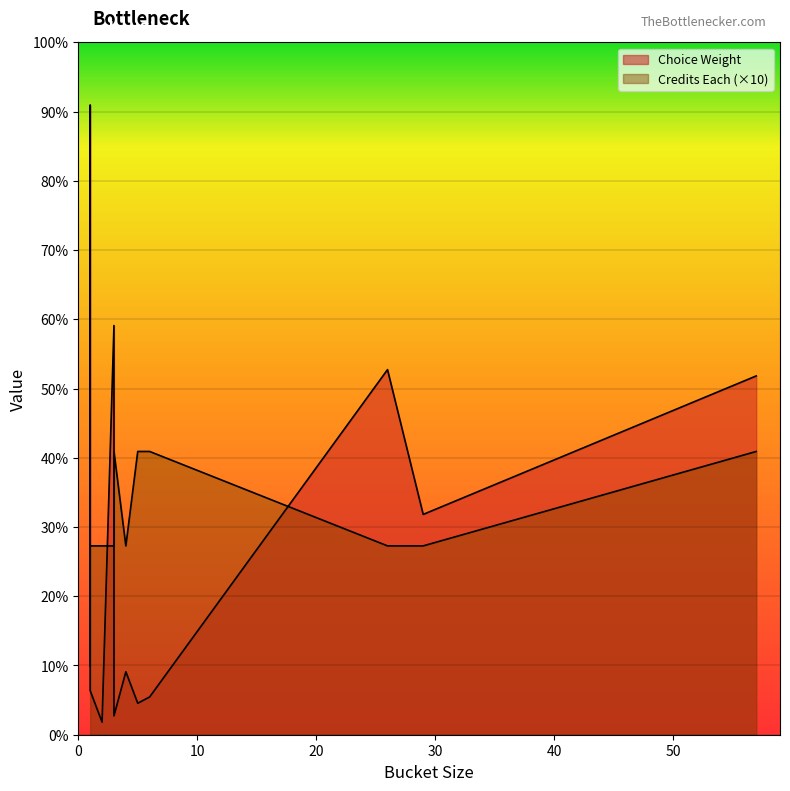

Is it true that Credits Each equals 1.1 at 4000_LVL_THEORY?

False